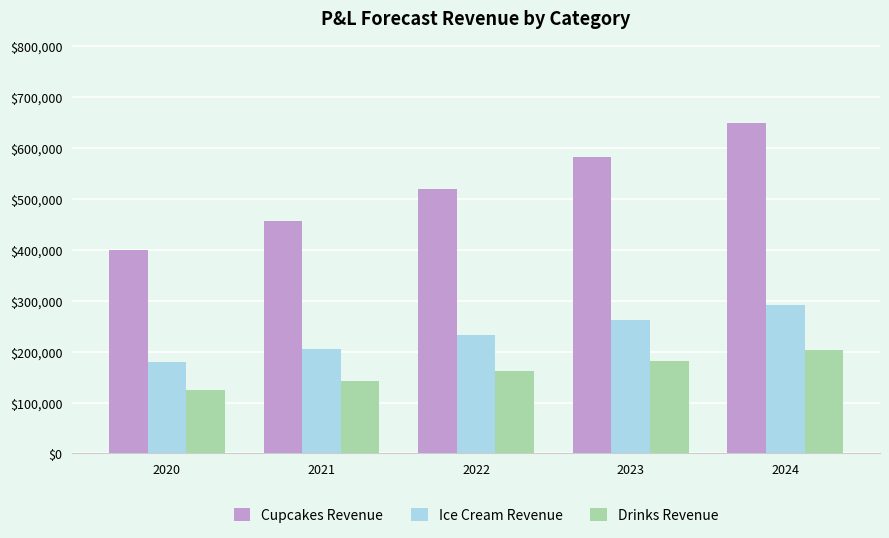

The Drinks Revenue series shows 182076.1 at 2023. True or false?

True